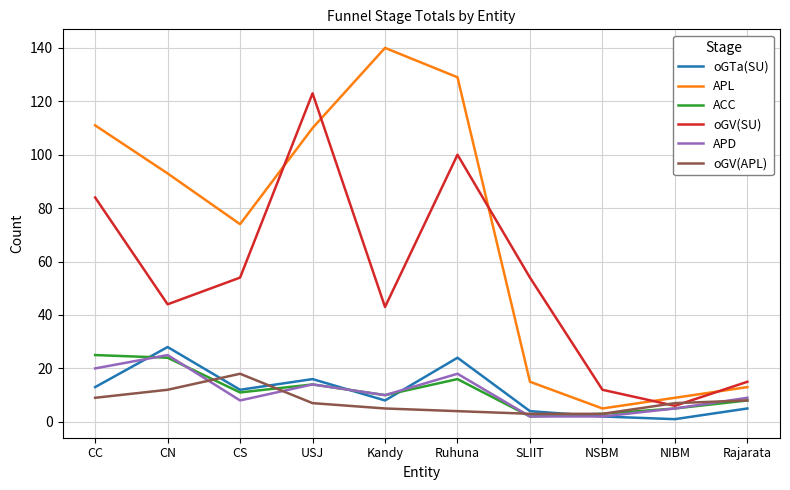

Reading left to right, what are all the values shown in this chart?

oGTa(SU): 13	28	12	16	8	24	4	2	1	5
APL: 111	93	74	110	140	129	15	5	9	13
ACC: 25	24	11	14	10	16	2	3	5	8
oGV(SU): 84	44	54	123	43	100	54	12	6	15
APD: 20	25	8	14	10	18	2	2	5	9
oGV(APL): 9	12	18	7	5	4	3	3	7	8